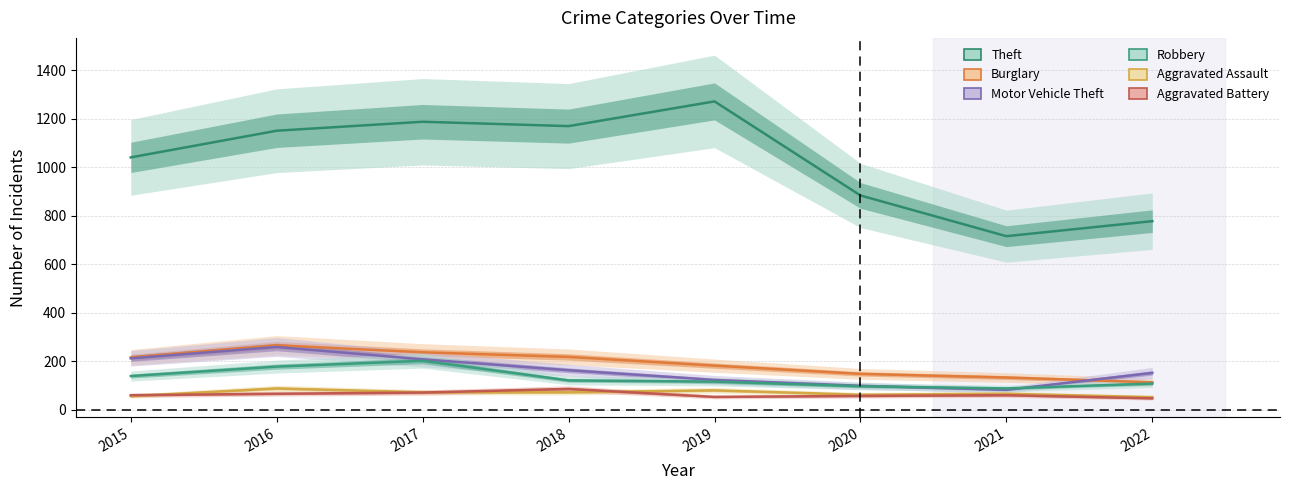

Rank the categories by Motor Vehicle Theft value from highest to lowest.

2016, 2015, 2017, 2018, 2022, 2019, 2020, 2021